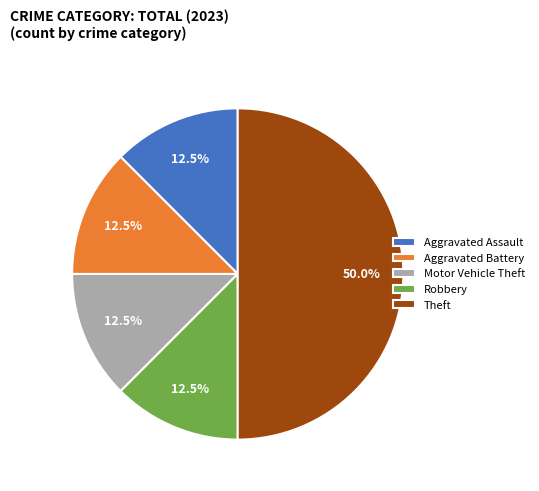

Does Aggravated Assault account for over 50% of the chart?

No